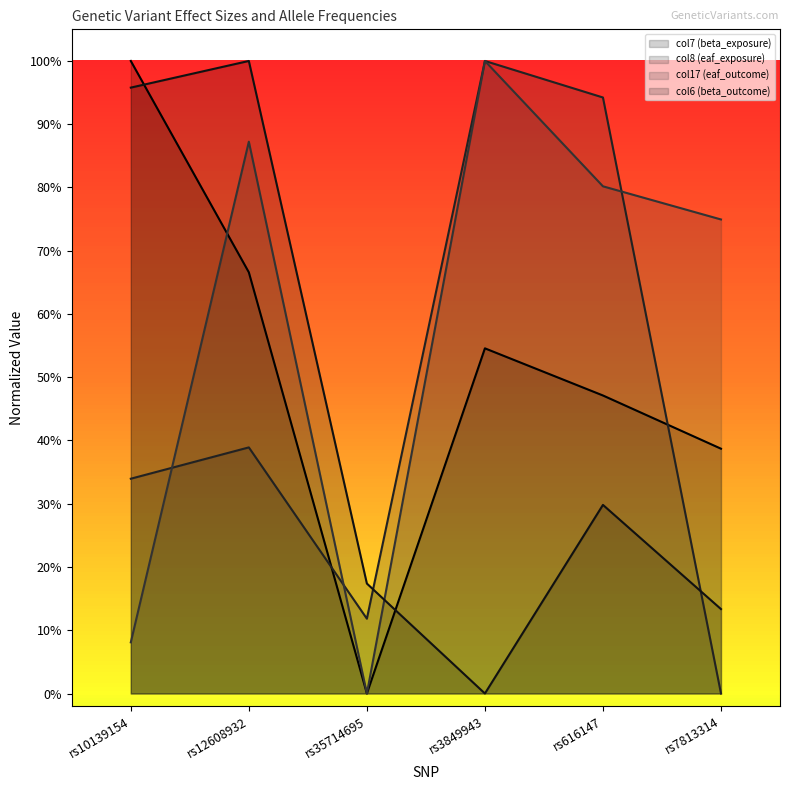

At which label does col6 (beta_outcome) reach its peak?

rs12608932